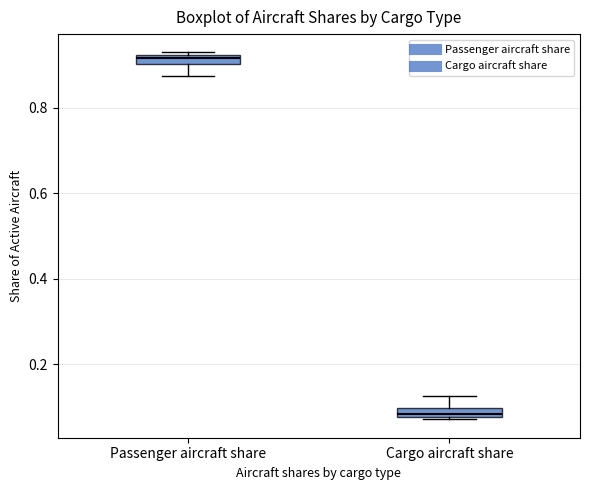

Where does the lower whisker of the box for Passenger aircraft share end on the y-axis? The values are not printed on the chart, so give them approximately, as read against the axis.

0.88